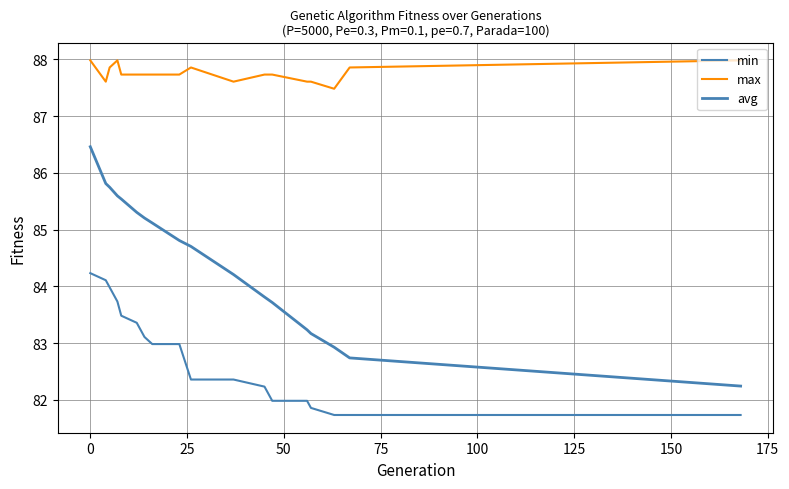

What is the value of the min point at the 7th from the left?

83.1